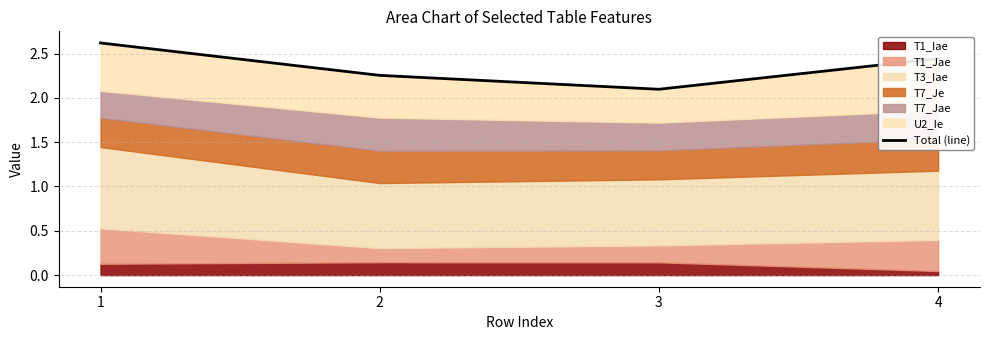

How many data points does each series have?

4